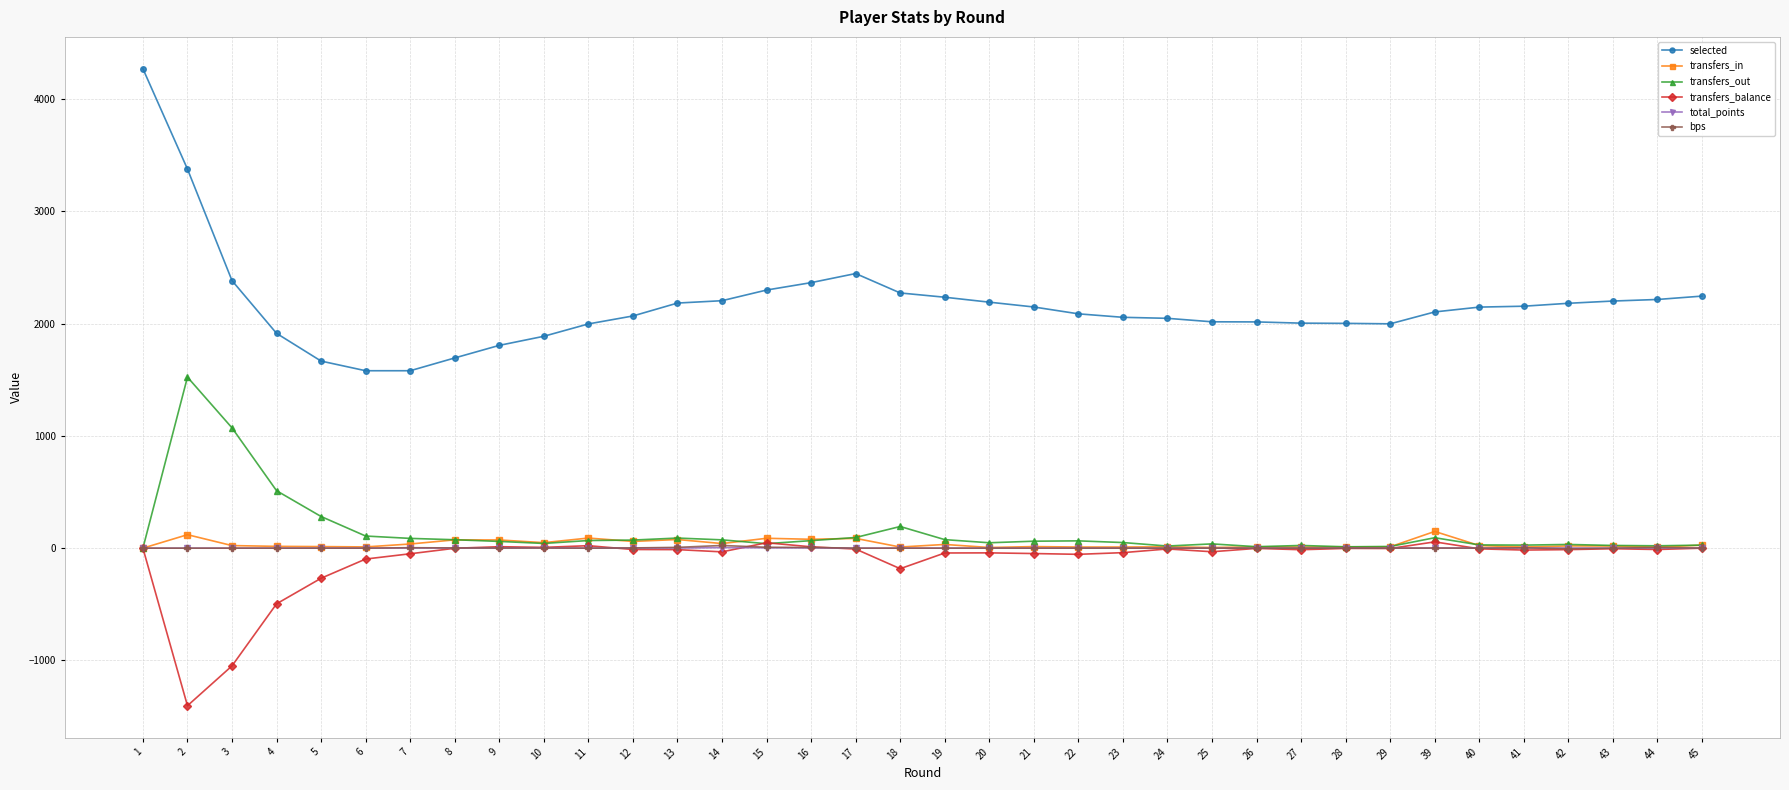

Is it true that transfers_balance equals -1981 at 2?

False